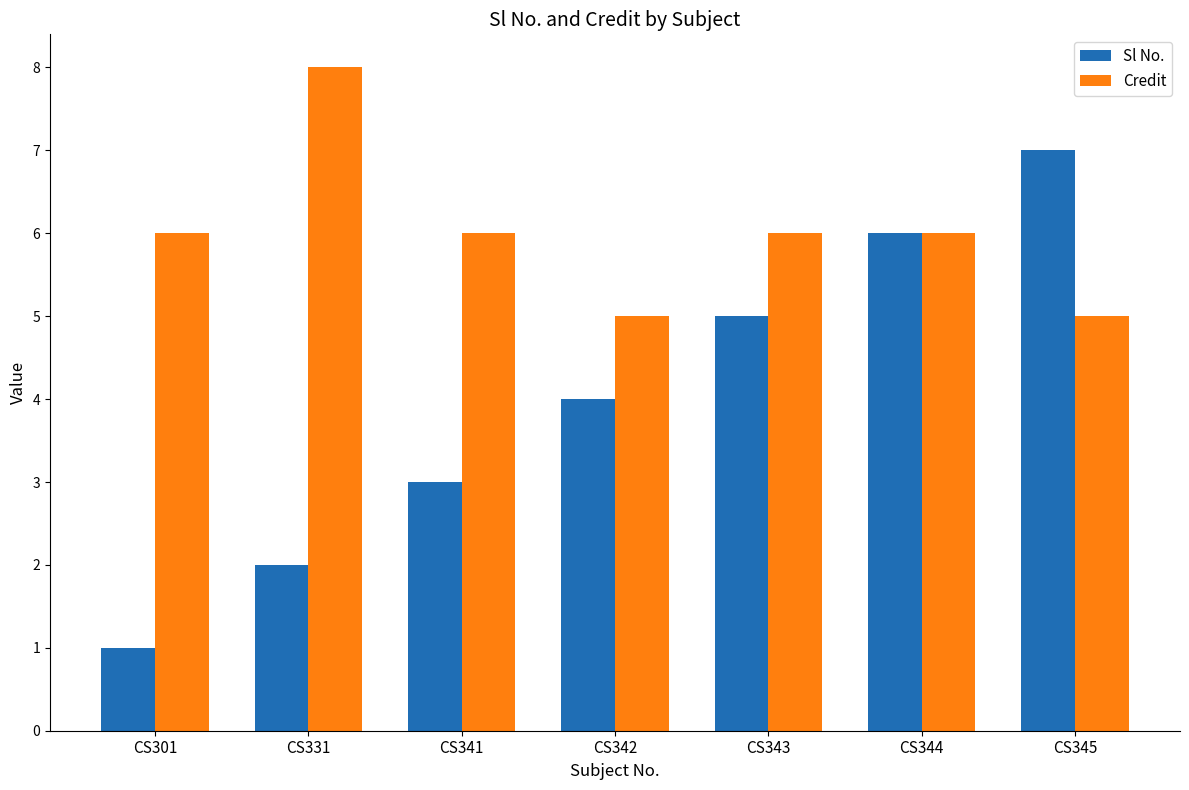

Is it true that Credit equals 2 at CS345?

False